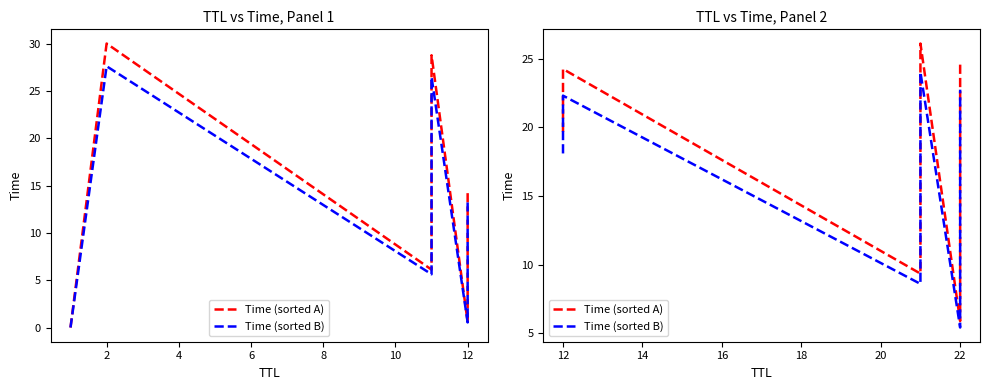

What is the label of the 5th point from the right?

22